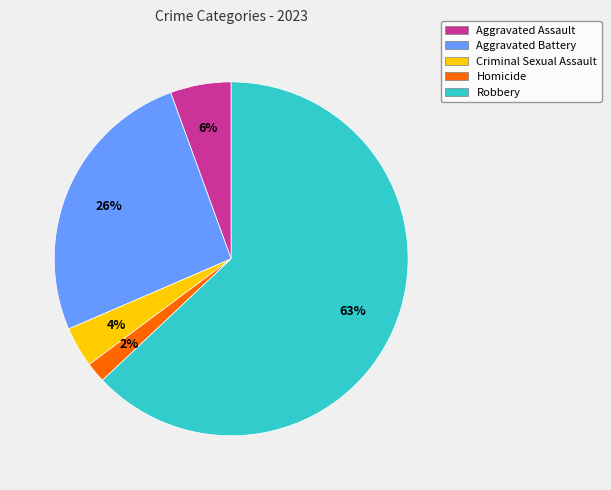

Which category has the smallest portion of the pie?

Homicide